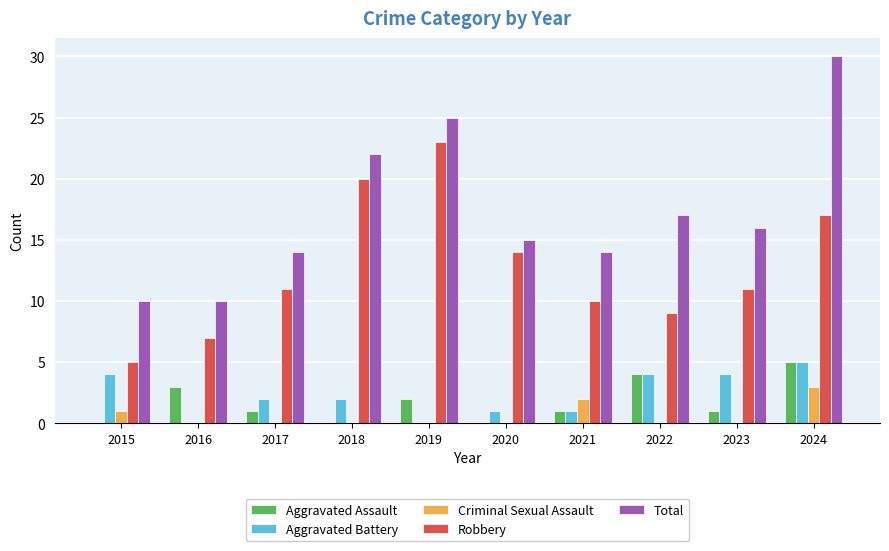

Reading left to right, what are all the values shown in this chart?

Aggravated Assault: 2015=0	2016=3	2017=1	2018=0	2019=2	2020=0	2021=1	2022=4	2023=1	2024=5
Aggravated Battery: 2015=4	2016=0	2017=2	2018=2	2019=0	2020=1	2021=1	2022=4	2023=4	2024=5
Criminal Sexual Assault: 2015=1	2016=0	2017=0	2018=0	2019=0	2020=0	2021=2	2022=0	2023=0	2024=3
Robbery: 2015=5	2016=7	2017=11	2018=20	2019=23	2020=14	2021=10	2022=9	2023=11	2024=17
Total: 2015=10	2016=10	2017=14	2018=22	2019=25	2020=15	2021=14	2022=17	2023=16	2024=30